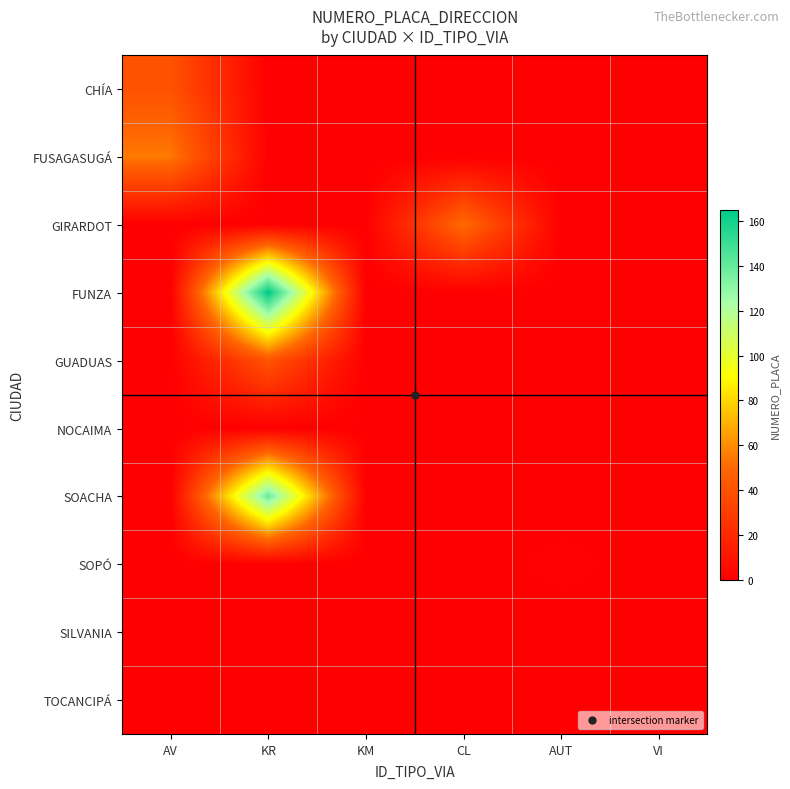

Which series has the widest spread of values?

FUNZA